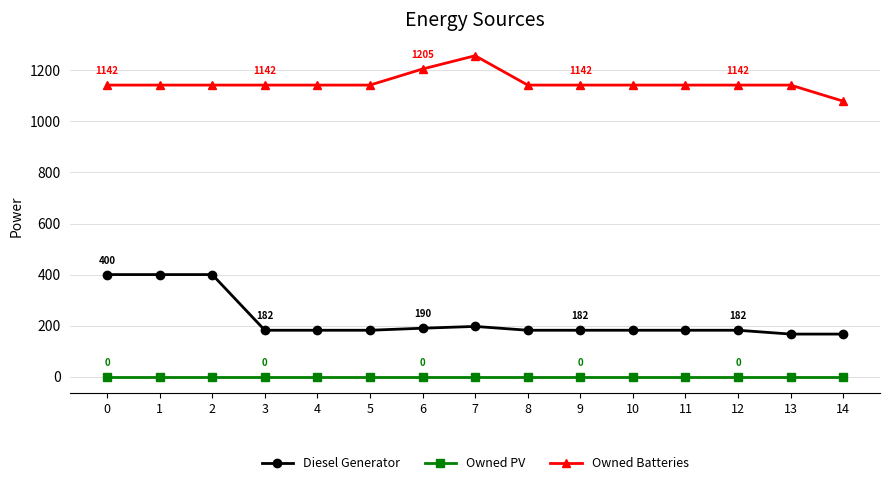

True or false: Diesel Generator has more than 1 points higher than both neighbors.

True